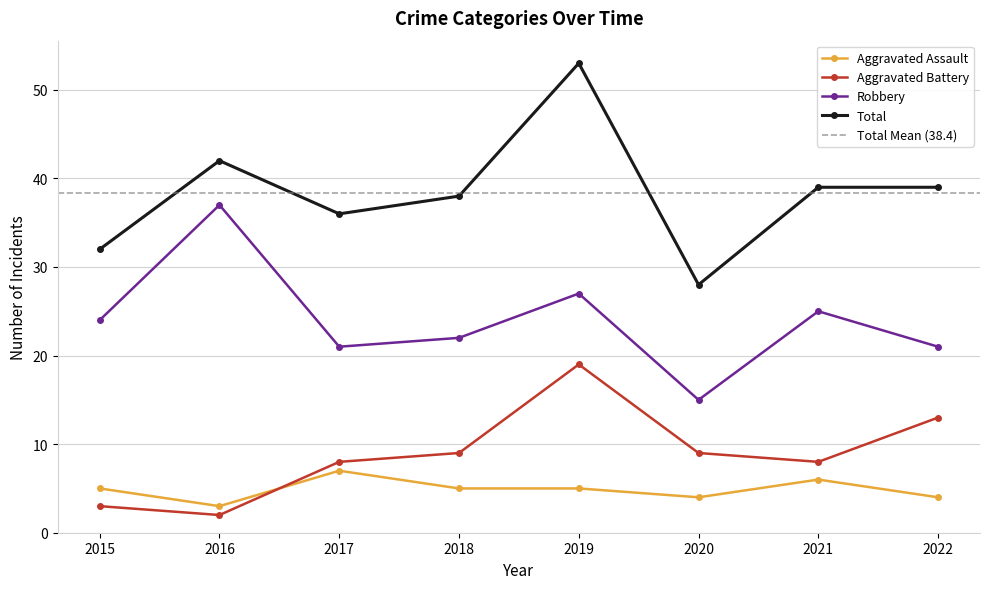

What is the sum of all Robbery values?

192